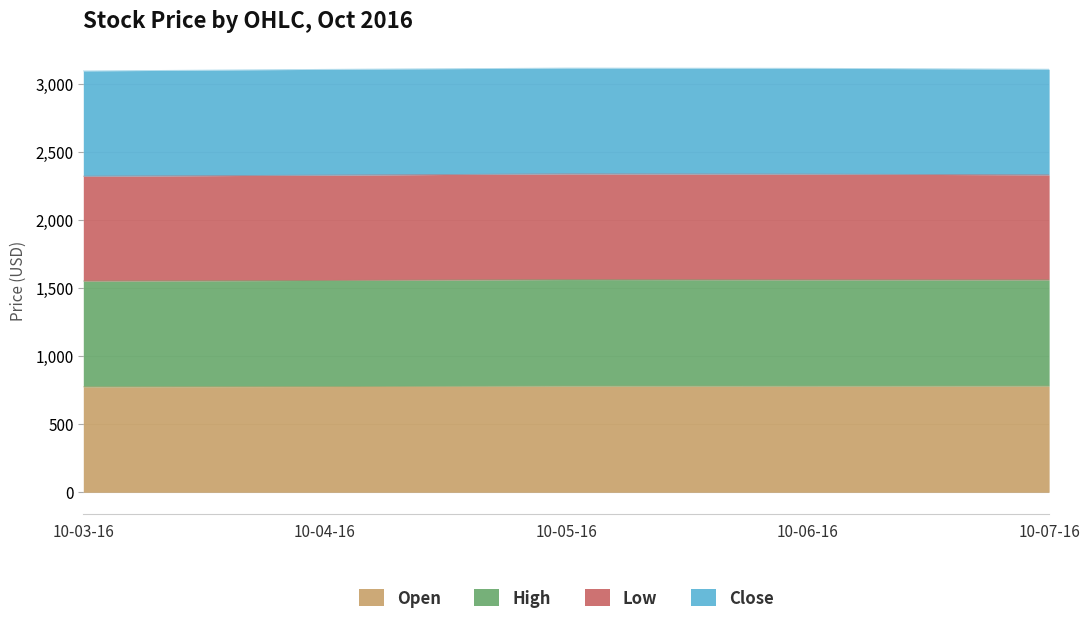

Rank the categories by High value from highest to lowest.

10-05-16, 10-06-16, 10-07-16, 10-04-16, 10-03-16